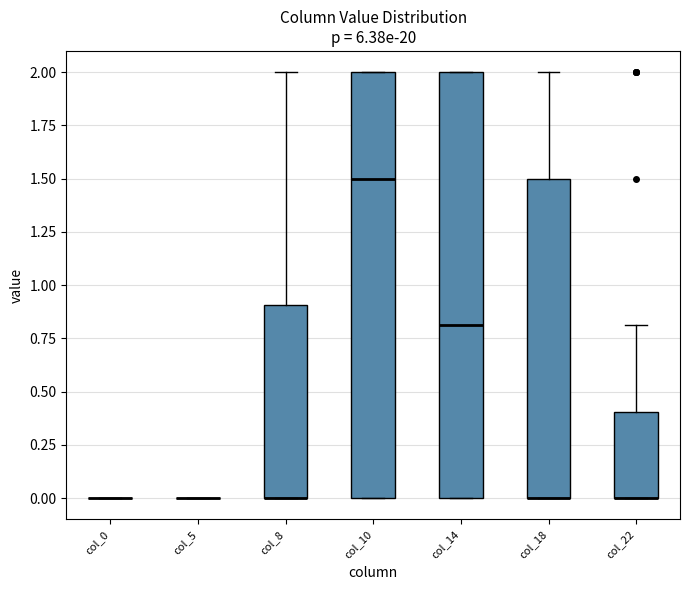

Where does the median line of the box for col_10 sit on the y-axis? The values are not printed on the chart, so give them approximately, as read against the axis.

1.5